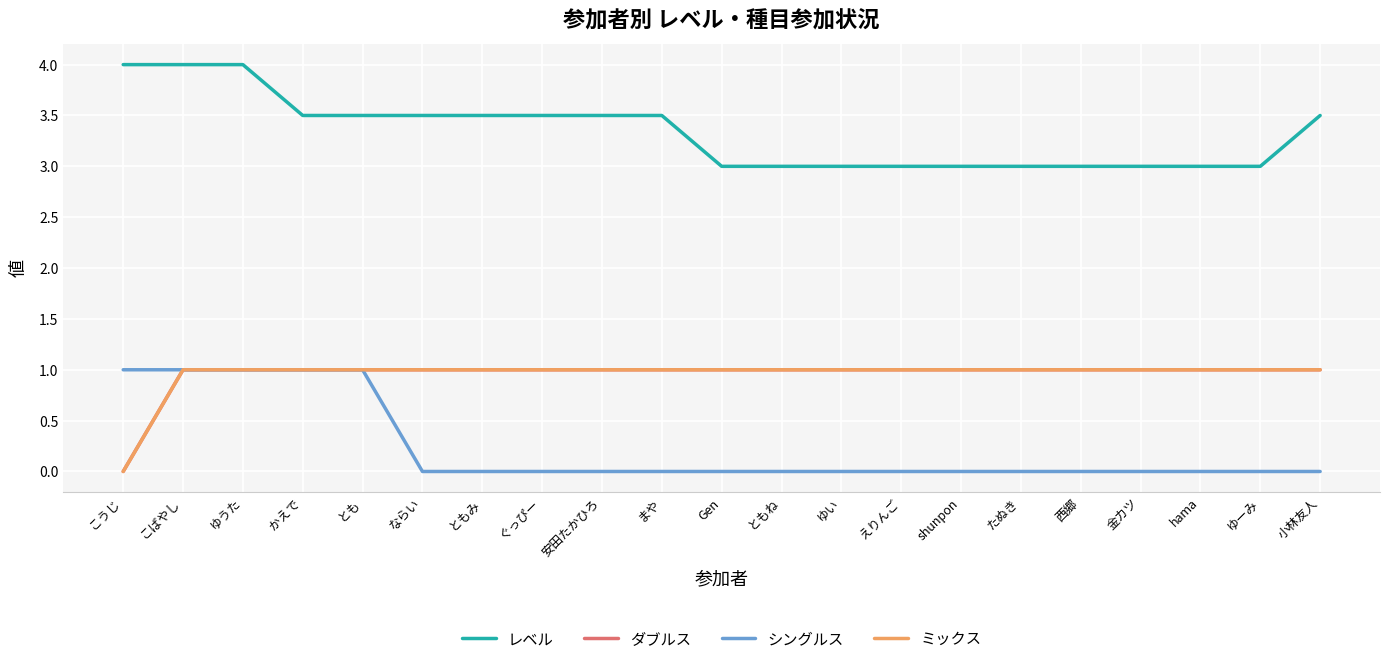

Which series changed the most between えりんご and たぬき?

レベル